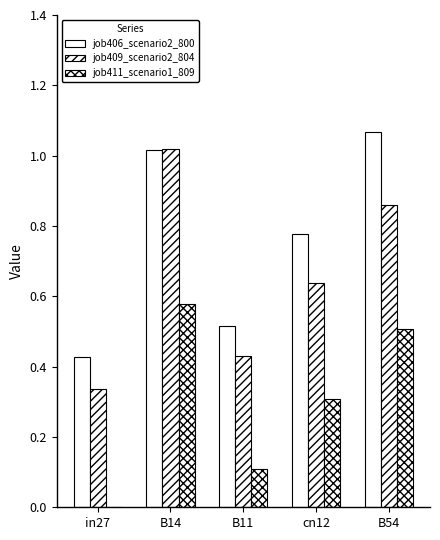

Count the number of data series in this chart.

3